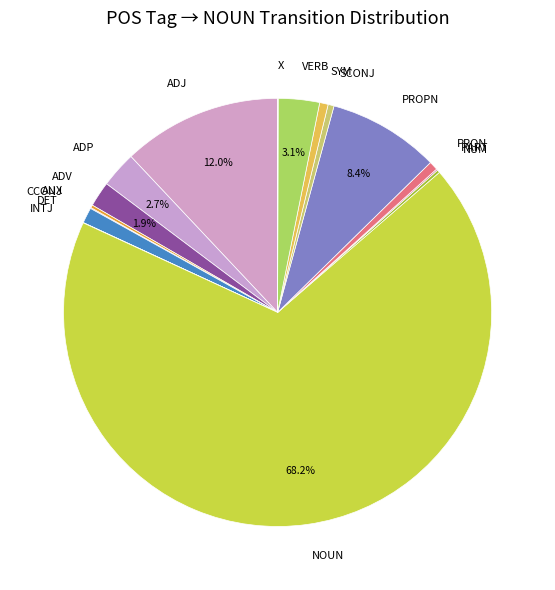

Which slice is the largest?

NOUN